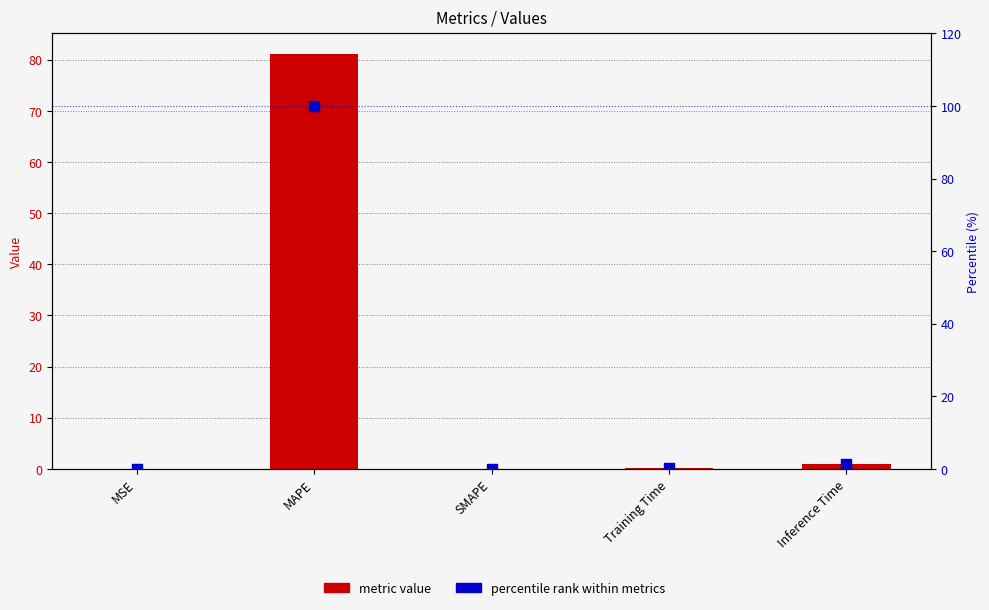

Which series reaches the minimum Y coordinate?

metric value